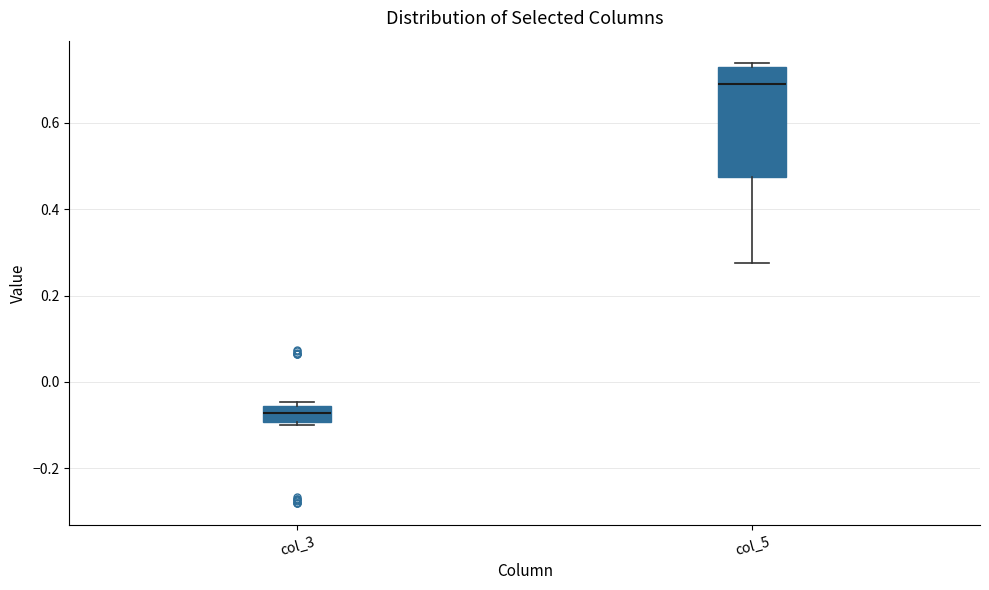

Reading left to right, transcribe this box plot: for each box, give where its median line is, the range the box spans, and where its two whiskers end, as read against the y-axis. The values are not printed on the chart, so give them approximately, as read against the axis.

col_3: median -0.08, box -0.10 to -0.06, whiskers -0.10 (just below the box's lower edge) to -0.04
col_5: median 0.68, box 0.48 to 0.72, whiskers 0.28 to 0.74